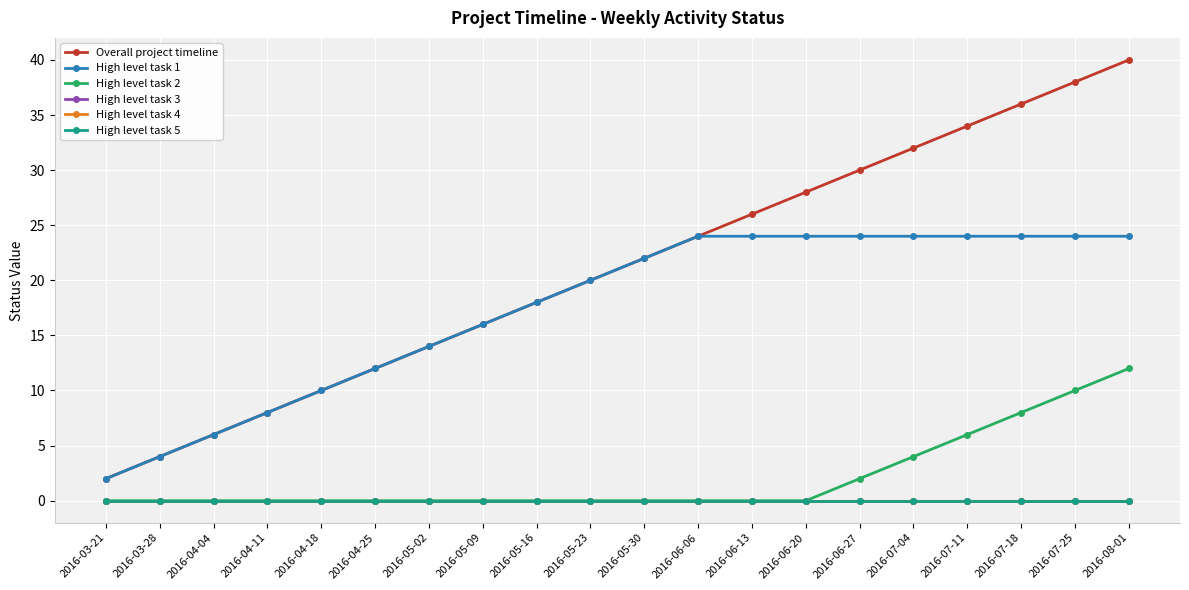

Which has a higher value, 2016-03-21 or 2016-06-27?

2016-06-27